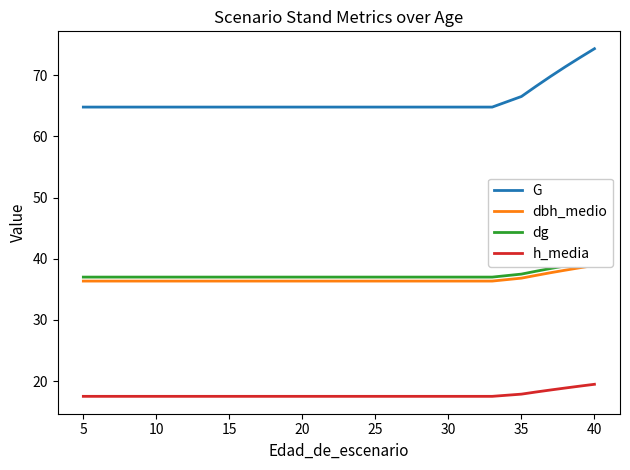

True or false: dbh_medio and dg cross at least once.

False